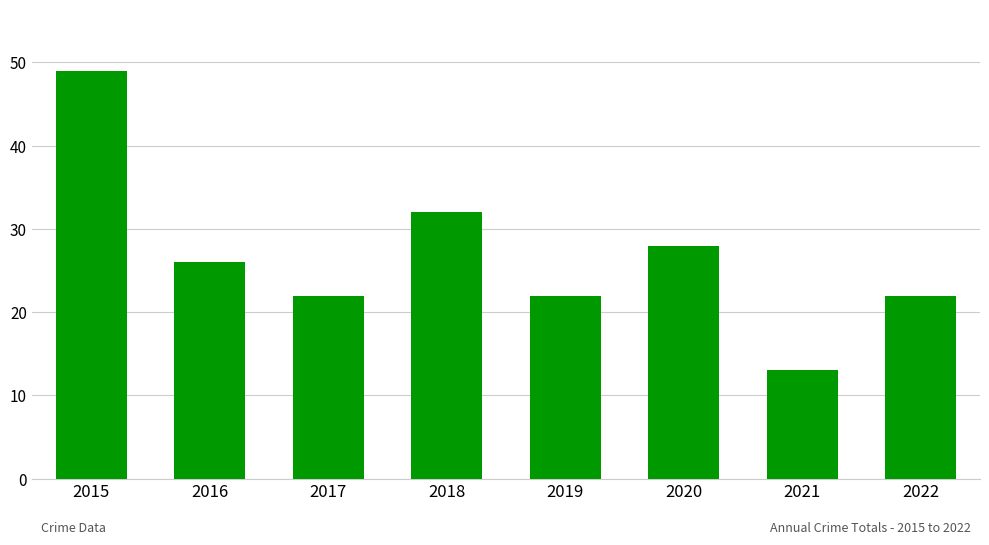

At which label is the value closest to 31?

2018